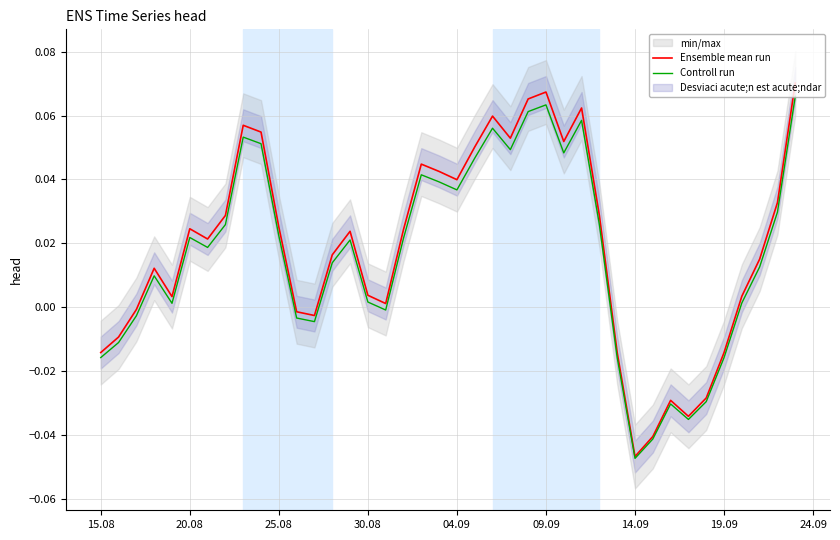

Which category has the lowest value in the Controll run series?

14.09